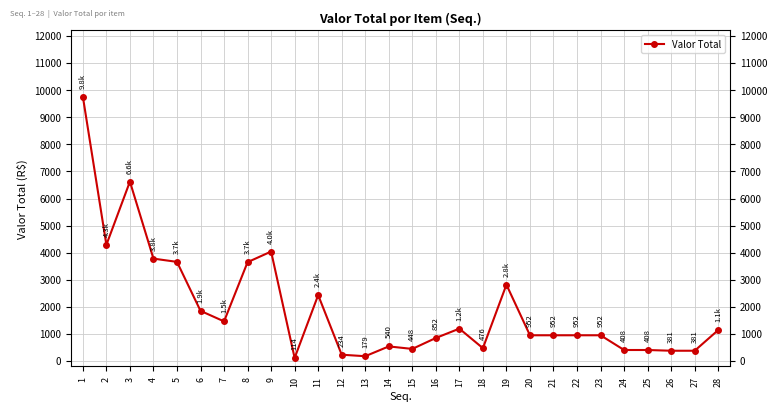

List the labels in order of value, smallest first.

10, 13, 12, 26, 27, 24, 25, 15, 18, 14, 16, 20, 21, 22, 23, 28, 17, 7, 6, 11, 19, 8, 5, 4, 9, 2, 3, 1